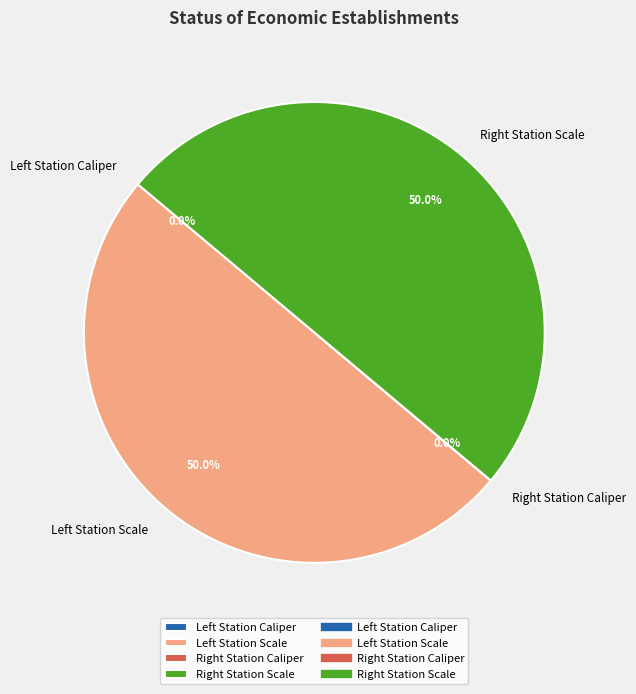

What is the largest slice in the pie chart?

Left Station Scale